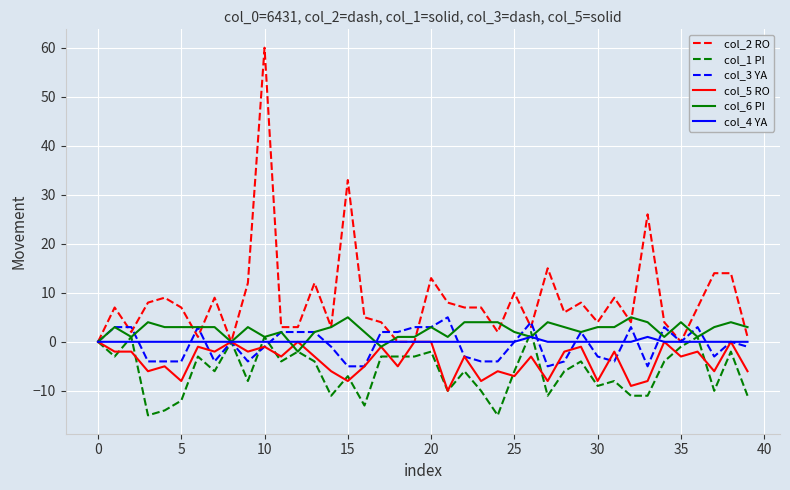

Count the col_6 PI values in the range 1 to 4.

34